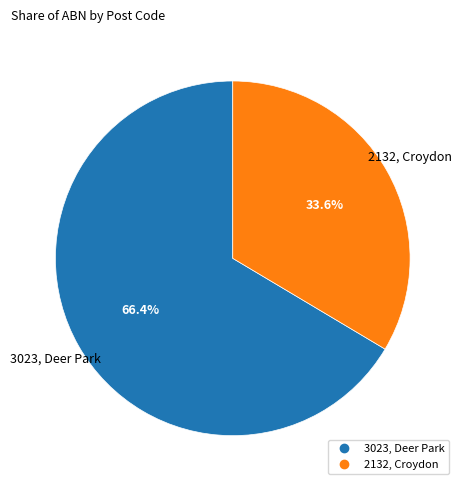

Is there any slice that represents more than half of the pie?

Yes